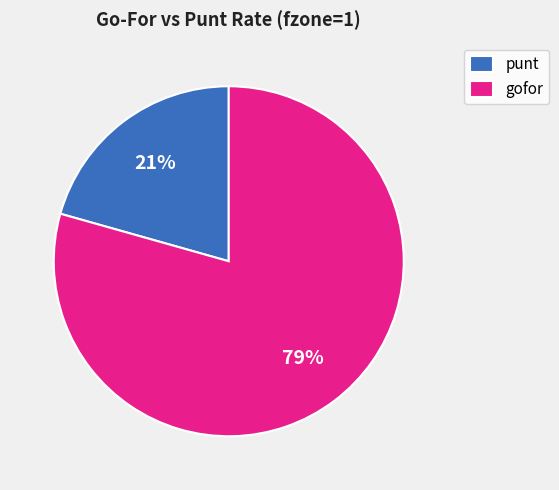

To the nearest percent, what portion does punt represent?

21%